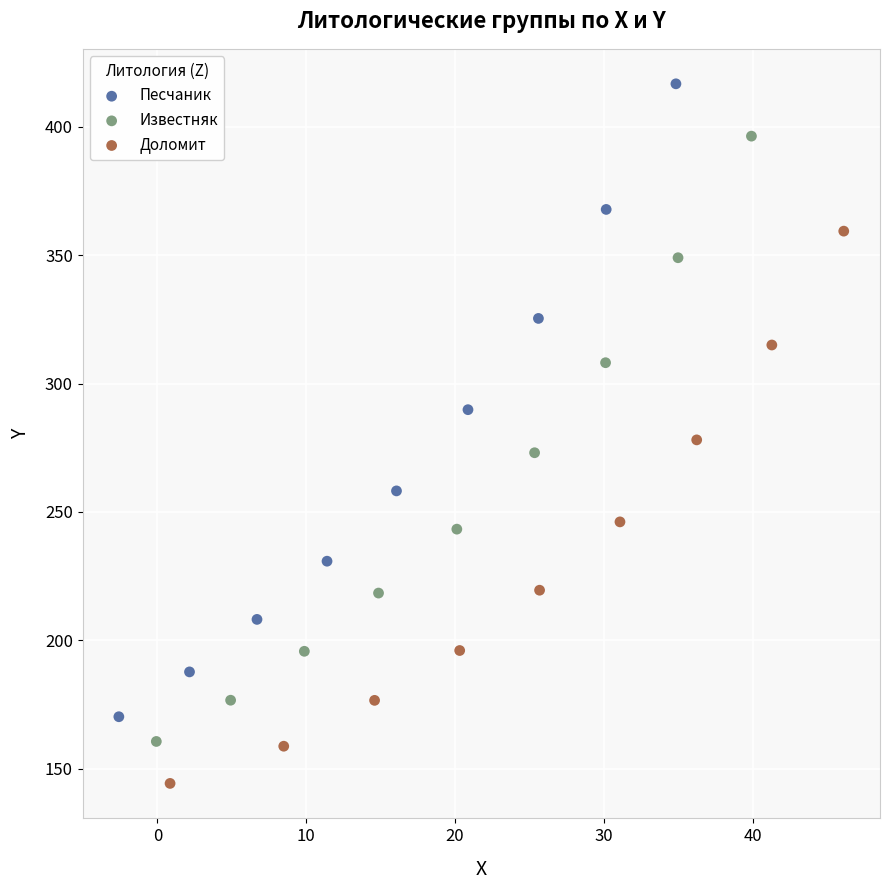

Which series contains the highest Y value?

Песчаник